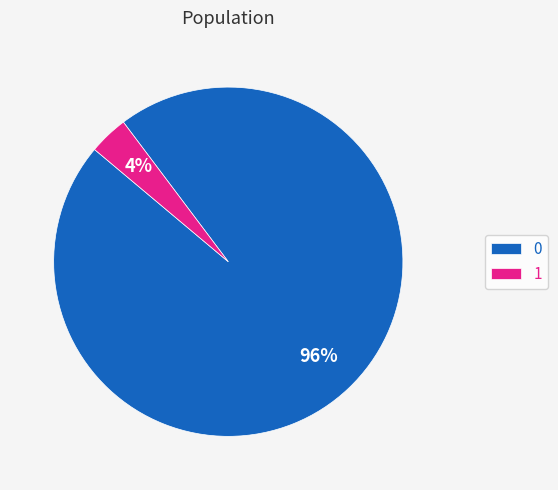

Is the sum of 0 and 1 greater than half?

Yes